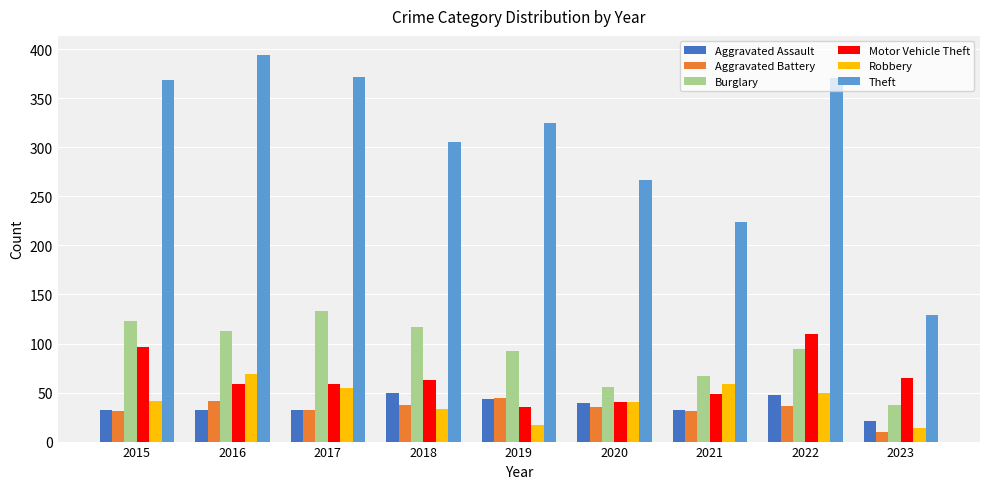

What is the approximate value of Robbery at 2015?

41